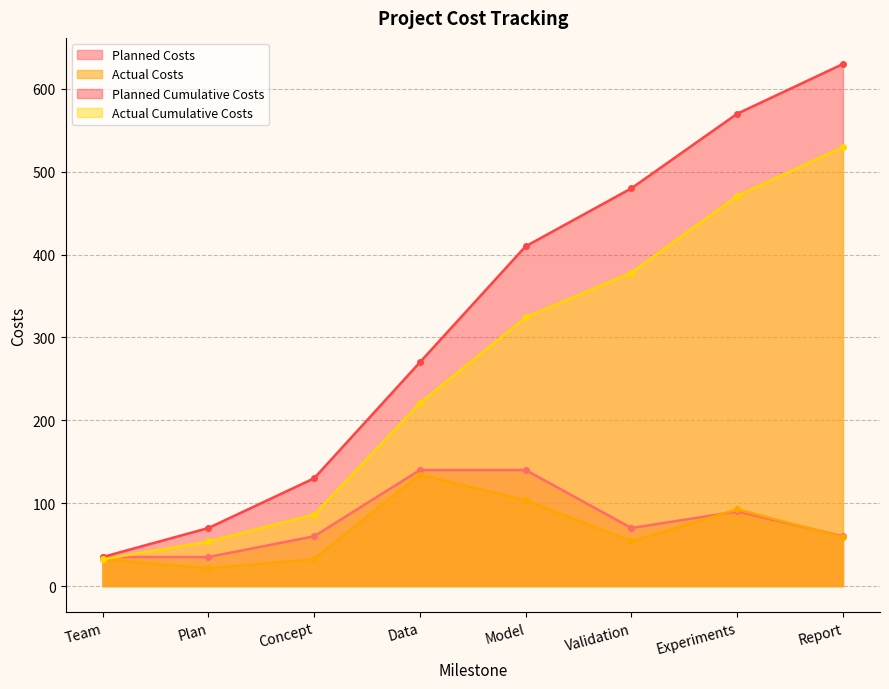

What position from the right is Experiments?

2